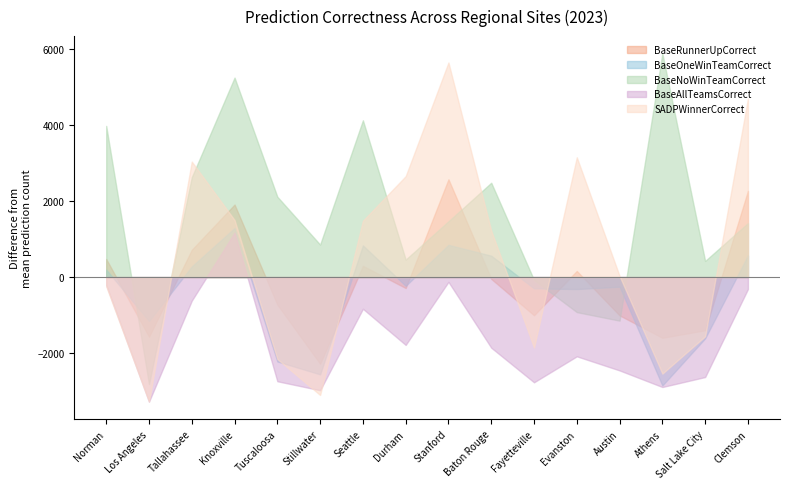

How many interior local peaks does the BaseOneWinTeamCorrect series have?

4